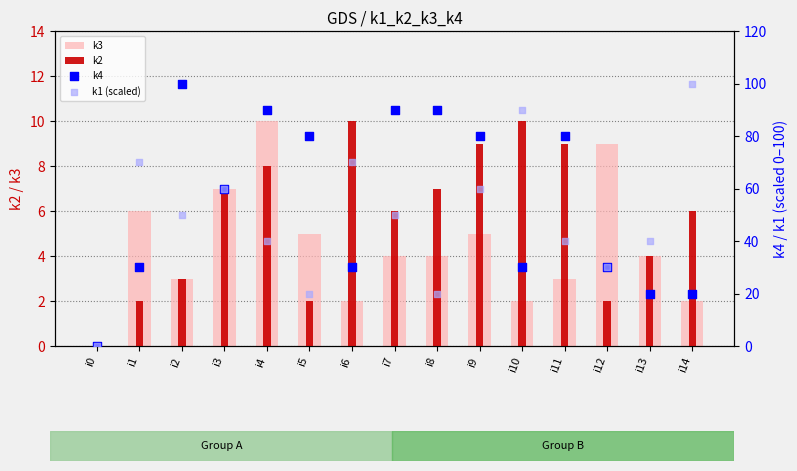

Which series reaches the maximum Y coordinate?

k4